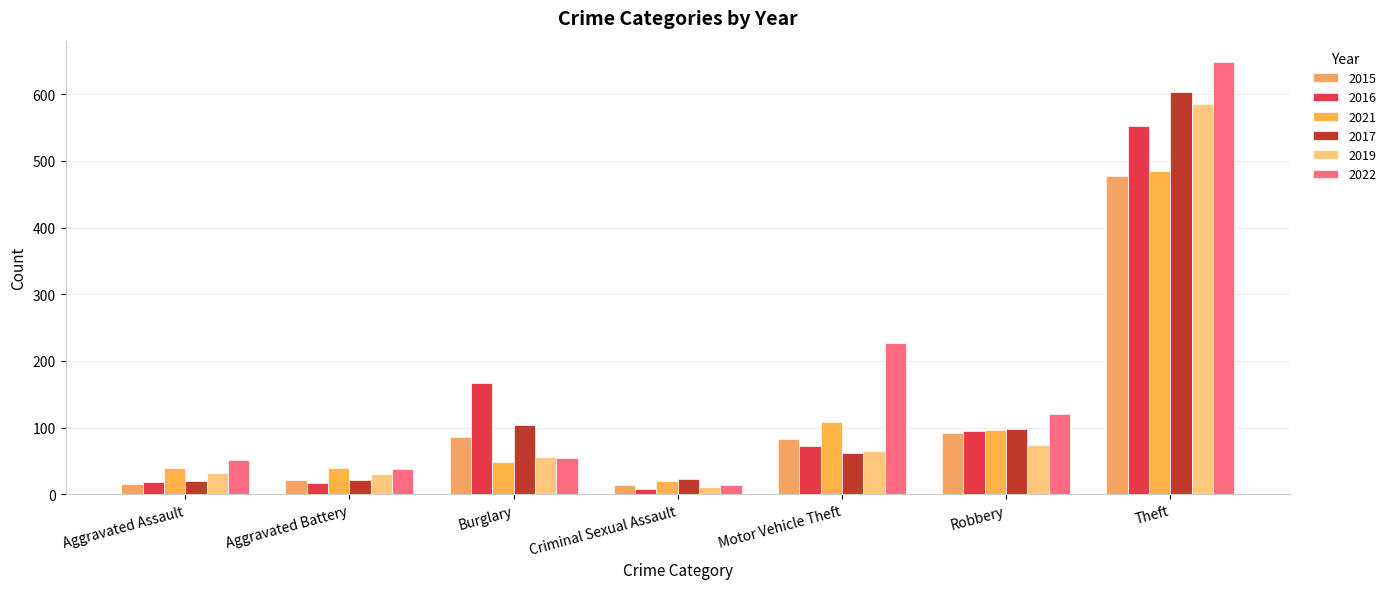

What is the difference between the maximum and minimum values in the 2015 series?

463